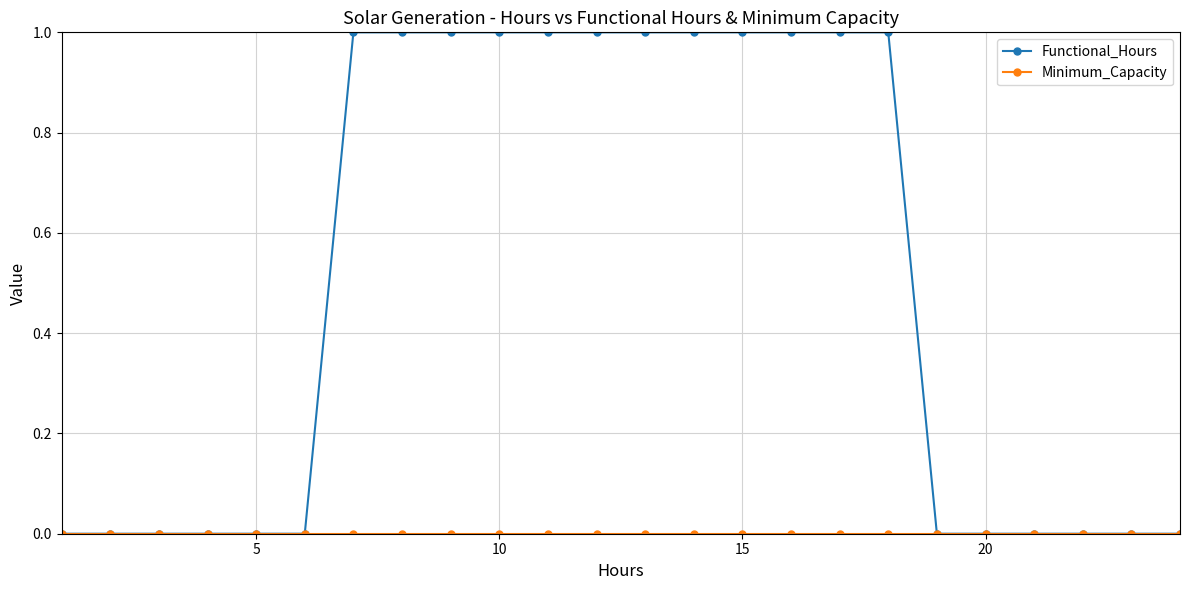

Does the chart have visible grid lines?

Yes